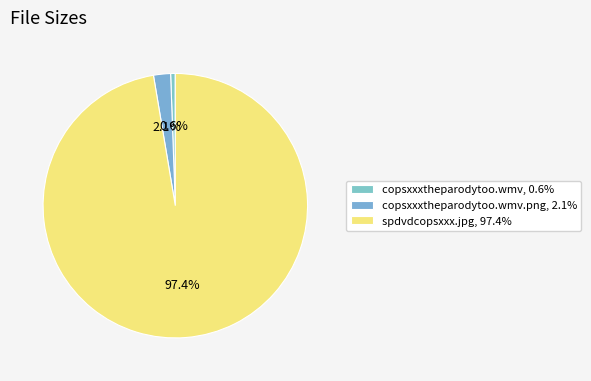

How many segments does this pie chart have?

3